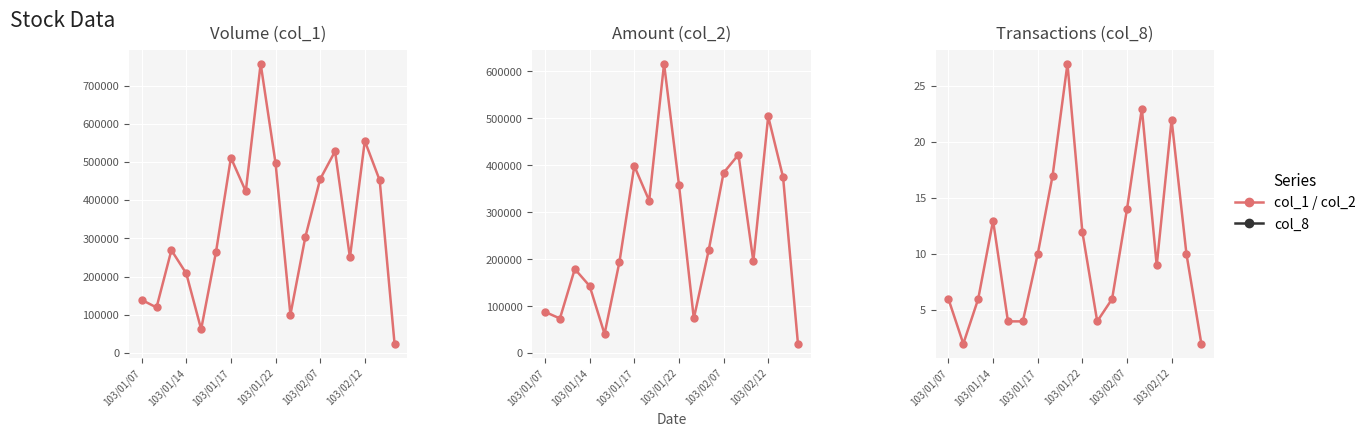

True or false: col_2 and col_1 cross at least once.

False